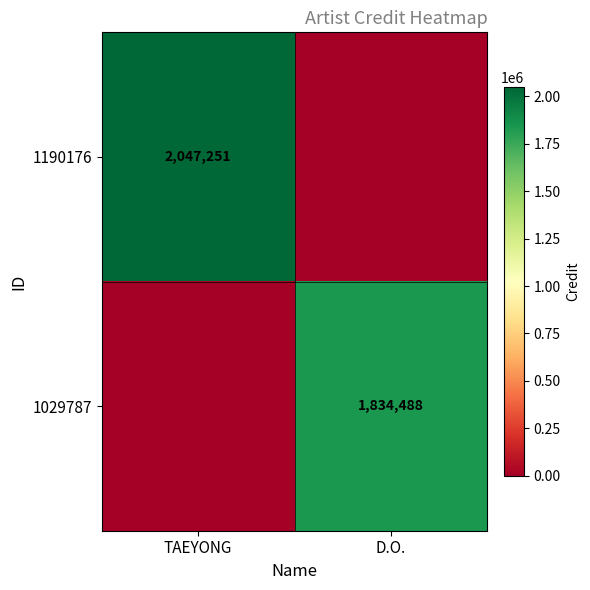

Is it true that 1190176 equals 2047251 at TAEYONG?

True